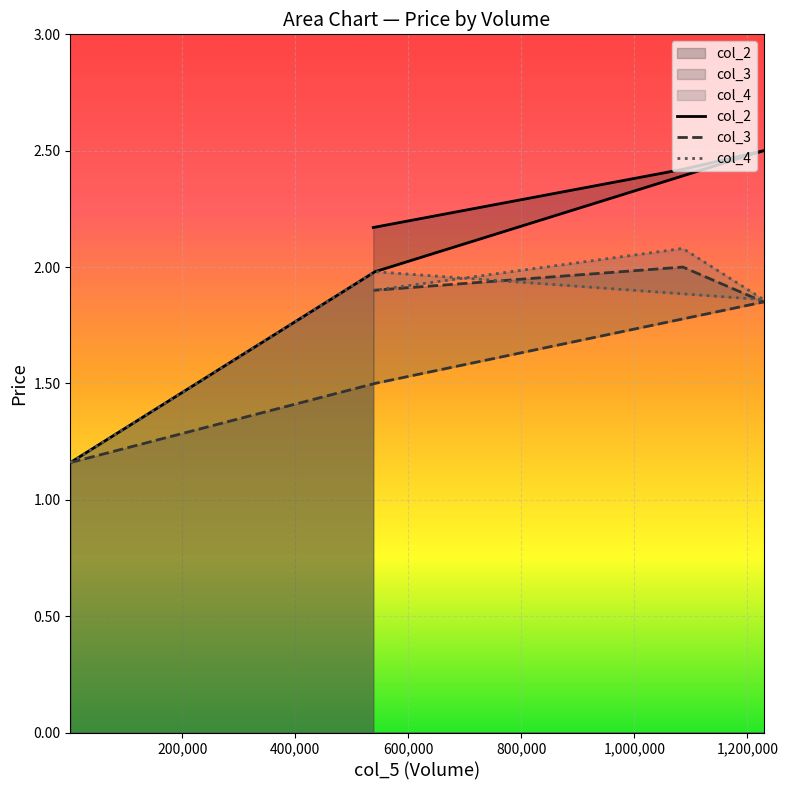

How many lines are shown in the chart?

3